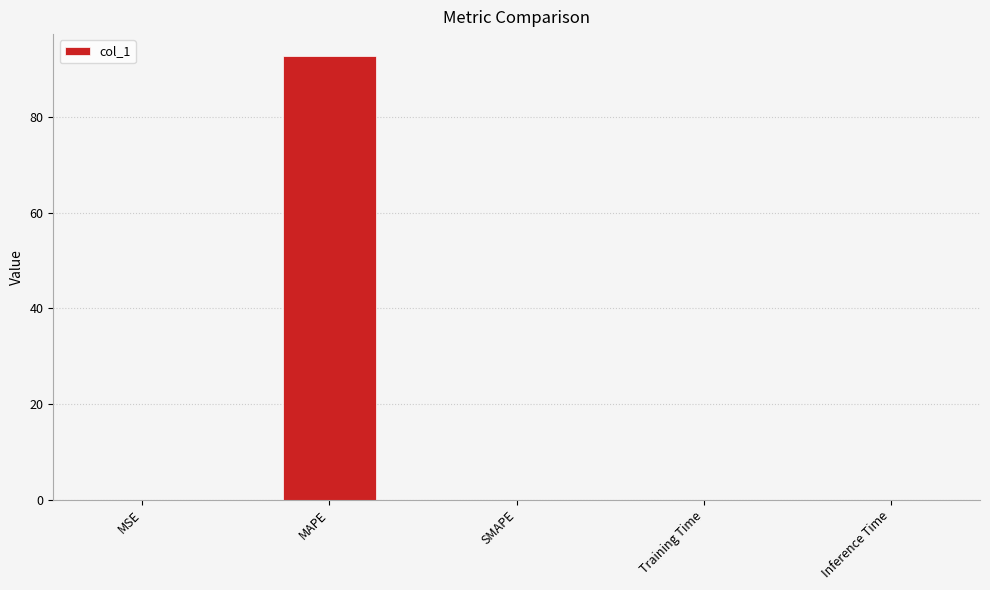

What is the greatest value displayed?

92.8